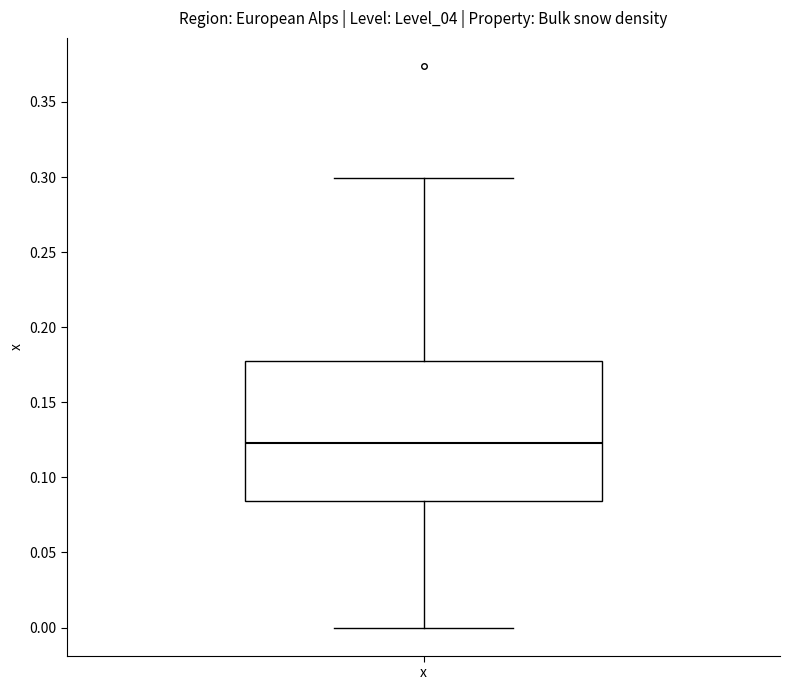

Transcribe this box plot: give where the median line is, the range the box spans, and where the two whiskers end, as read against the y-axis. The values are not printed on the chart, so give them approximately, as read against the axis.

median 0.125, box 0.085 to 0.180, whiskers 0.000 to 0.300